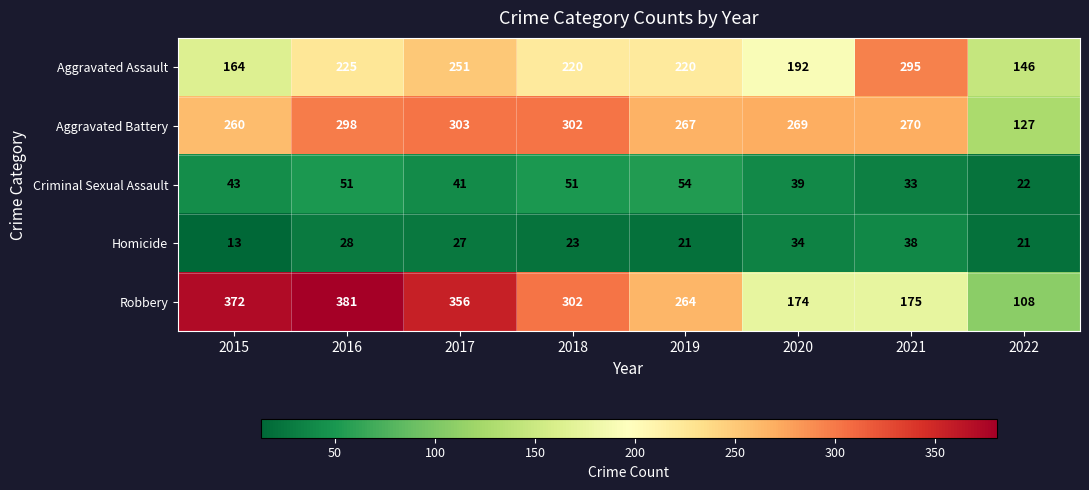

Which series has the largest range (max minus min)?

Robbery